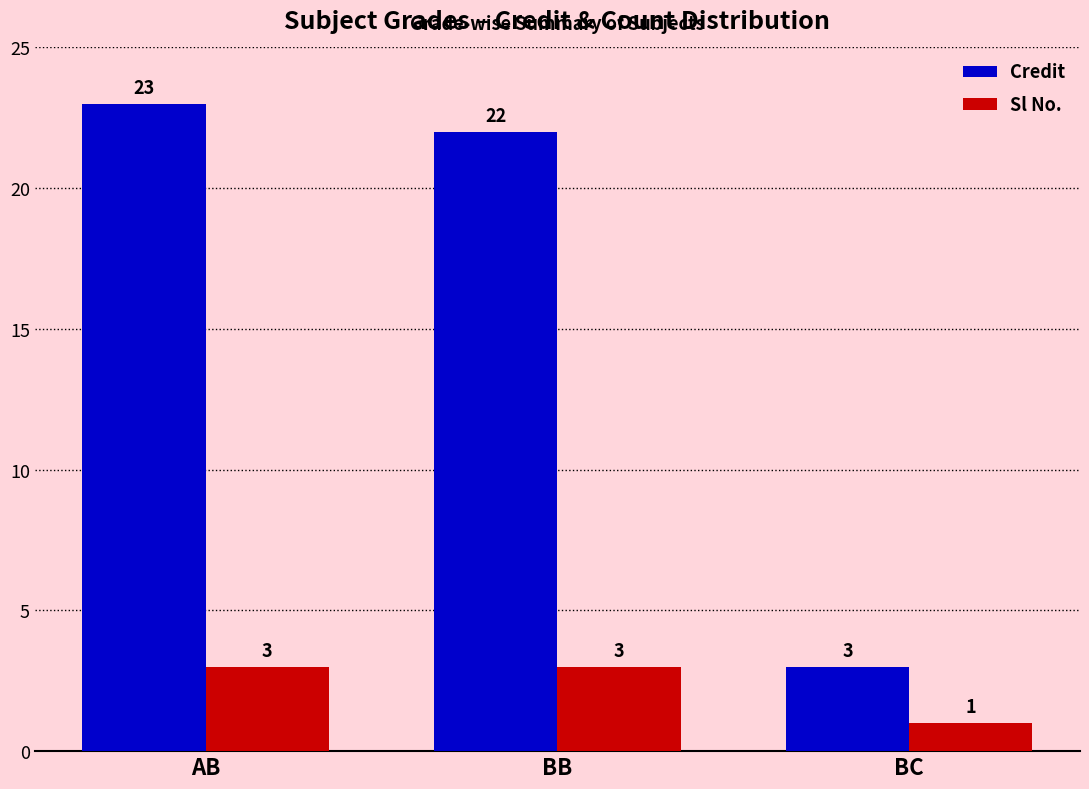

What are all the series names shown in the legend?

Credit, Sl No.